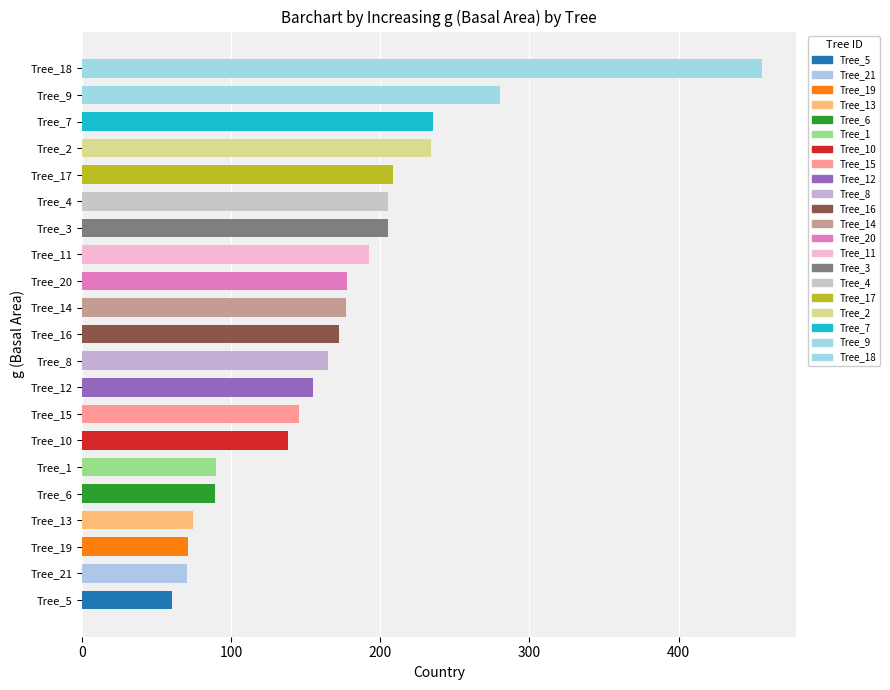

The value at Tree_15 is 245.0. True or false?

False